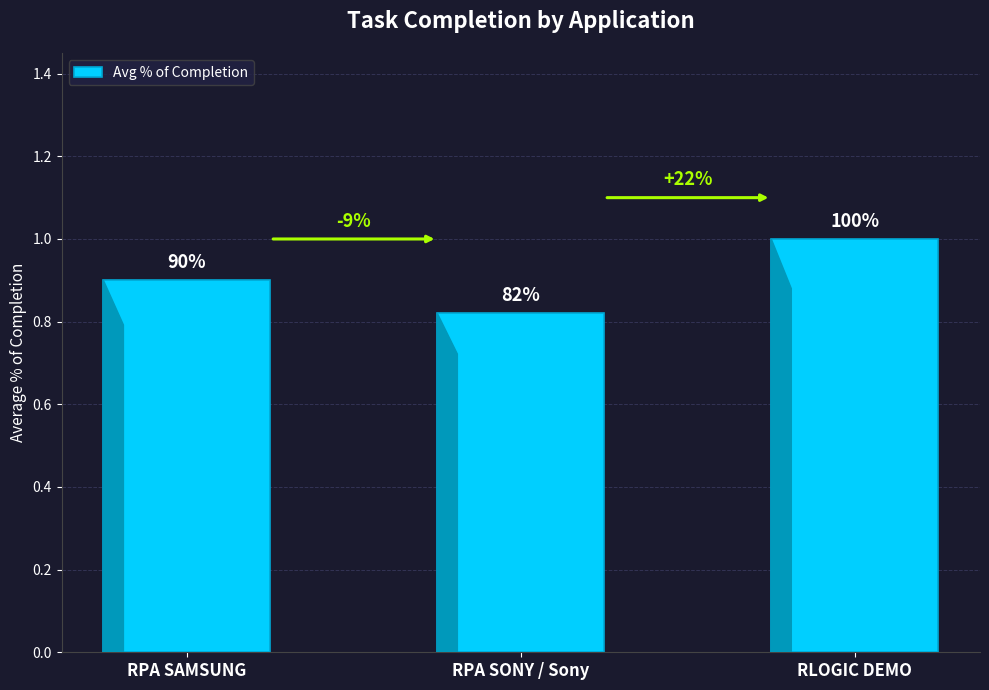

Is it true that the value at RPA SONY / Sony is 0.3?

False